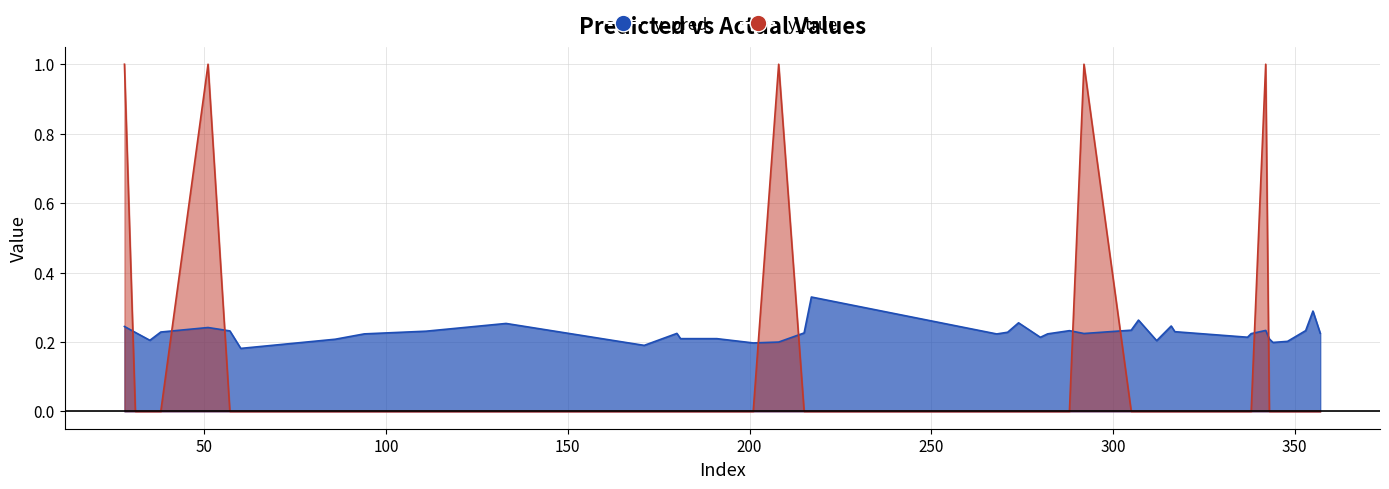

How many y_pred values are between 0 and 1?

40